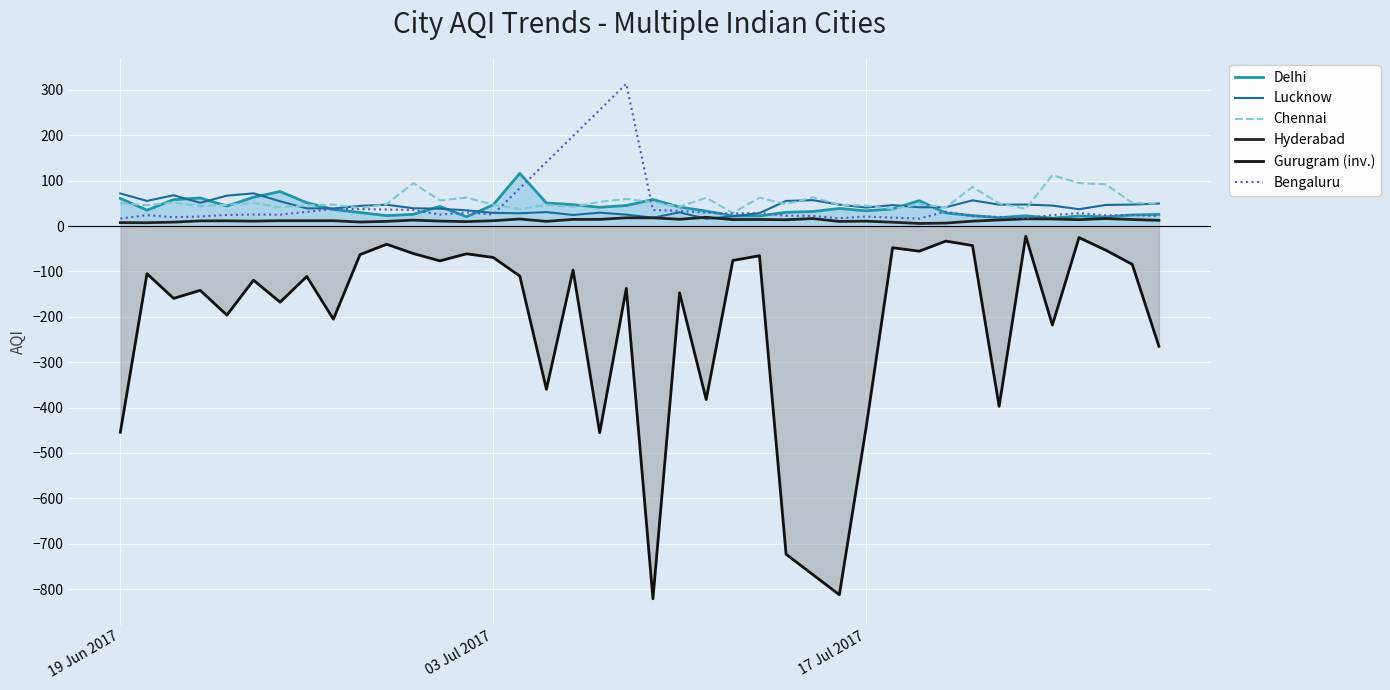

What is the value of the Bengaluru point at the 4th from the left?

21.1